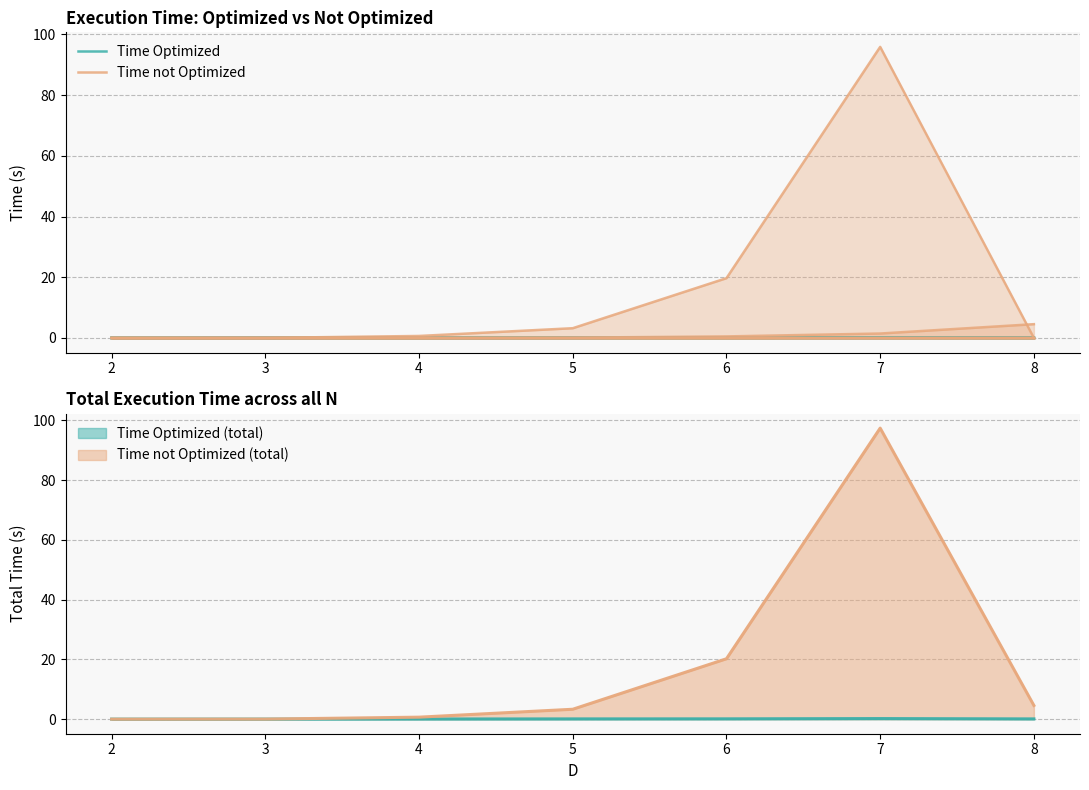

In Time not Optimized, how many points are higher than both neighbors (excluding endpoints)?

1